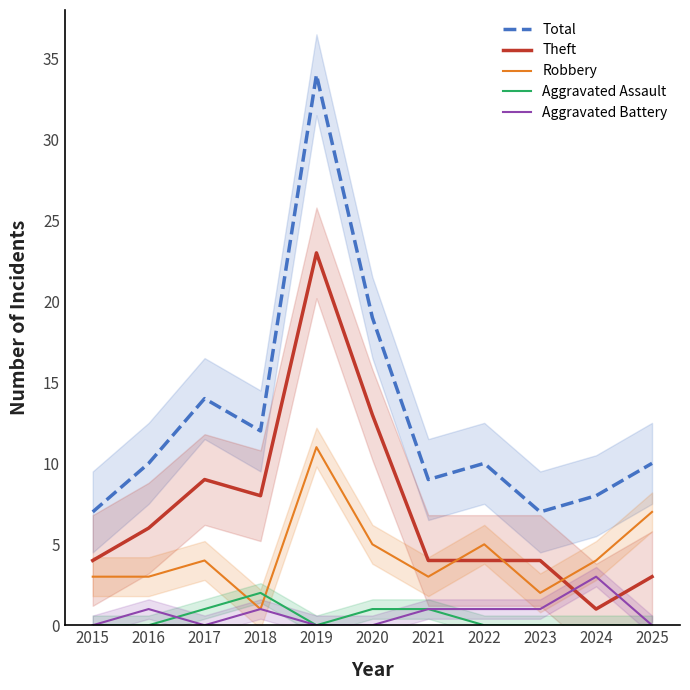

Is this an area chart (filled region under the line)?

No